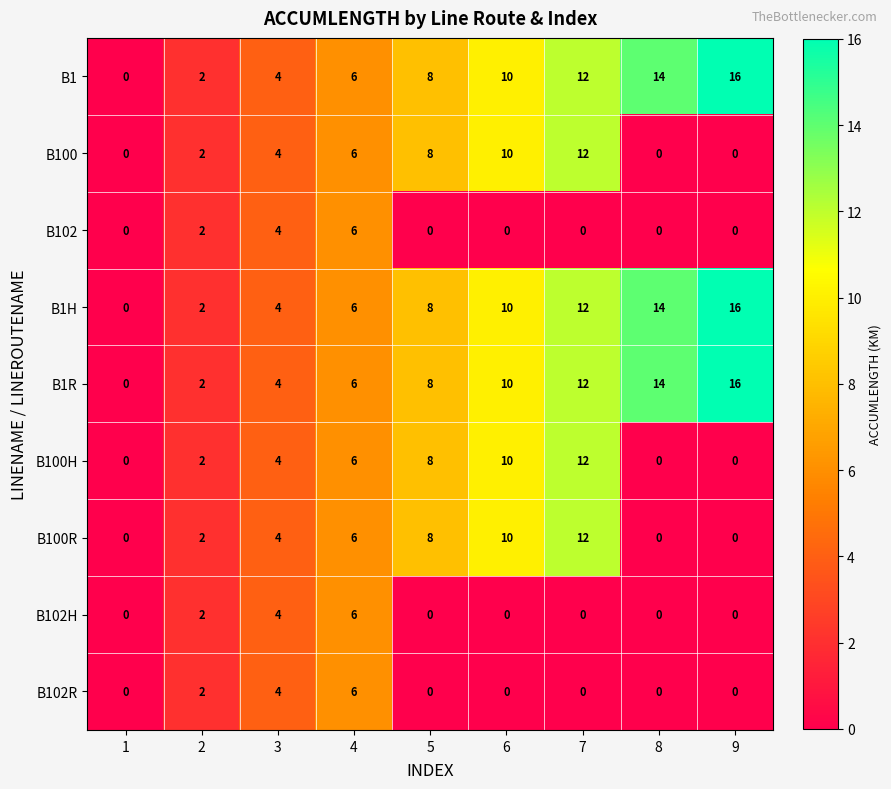

What is the sum of all B102 values?

12